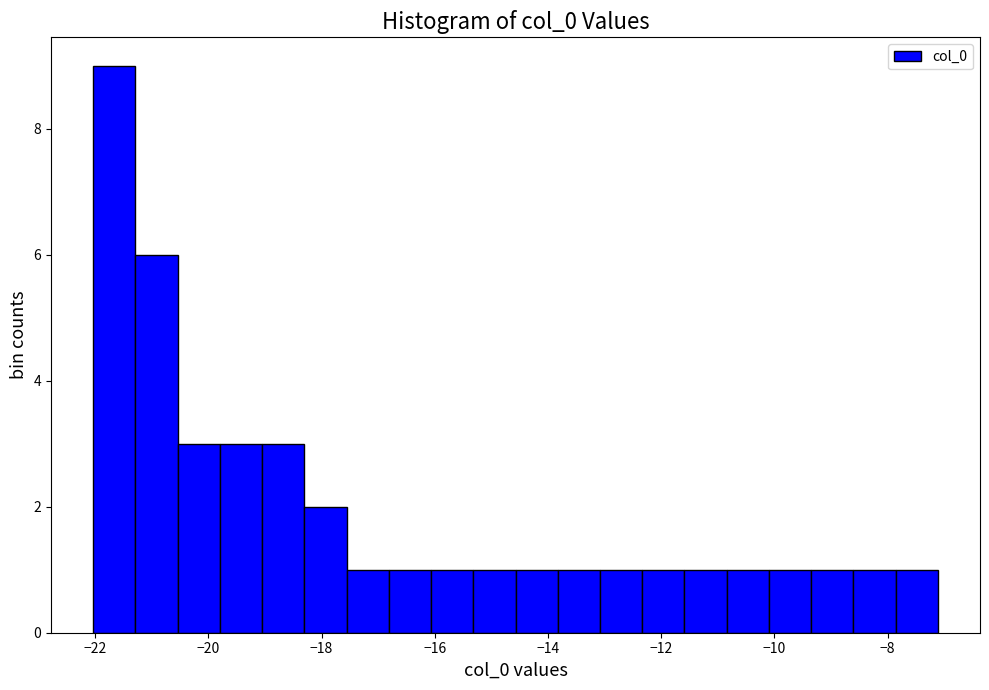

Around what value on the x-axis is the tallest bar? Give the approximate position of its centre, as read against the axis.

-21.6